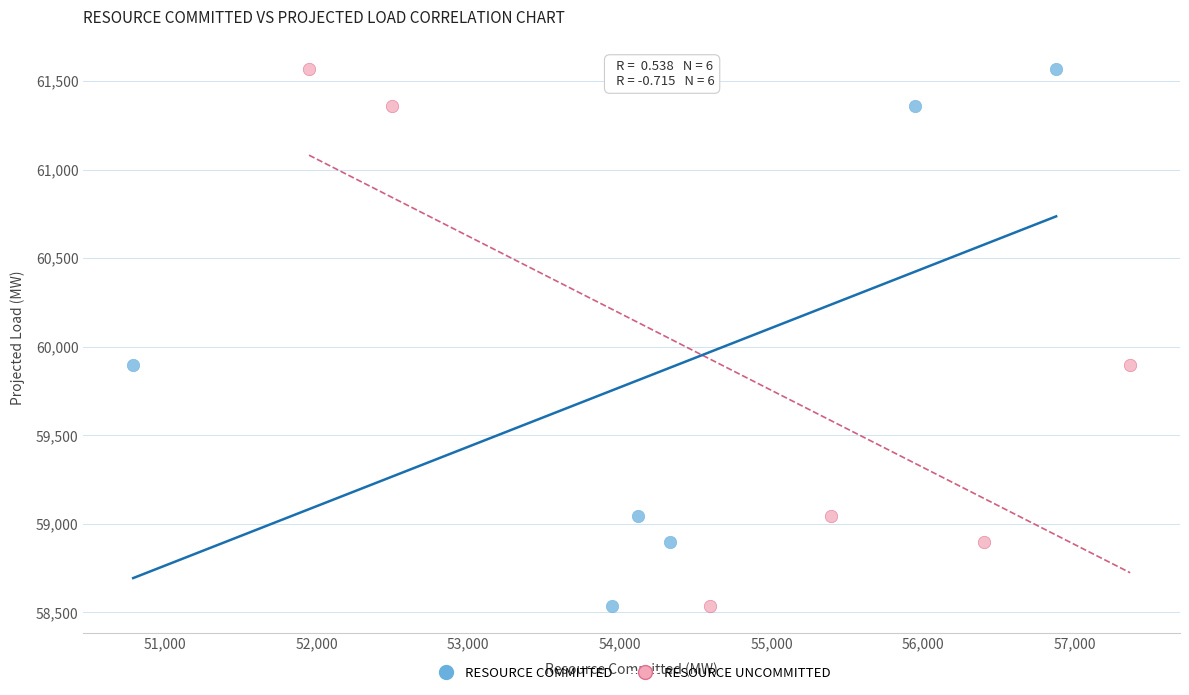

What are all the series names shown in the legend?

RESOURCE COMMITTED, RESOURCE UNCOMMITTED